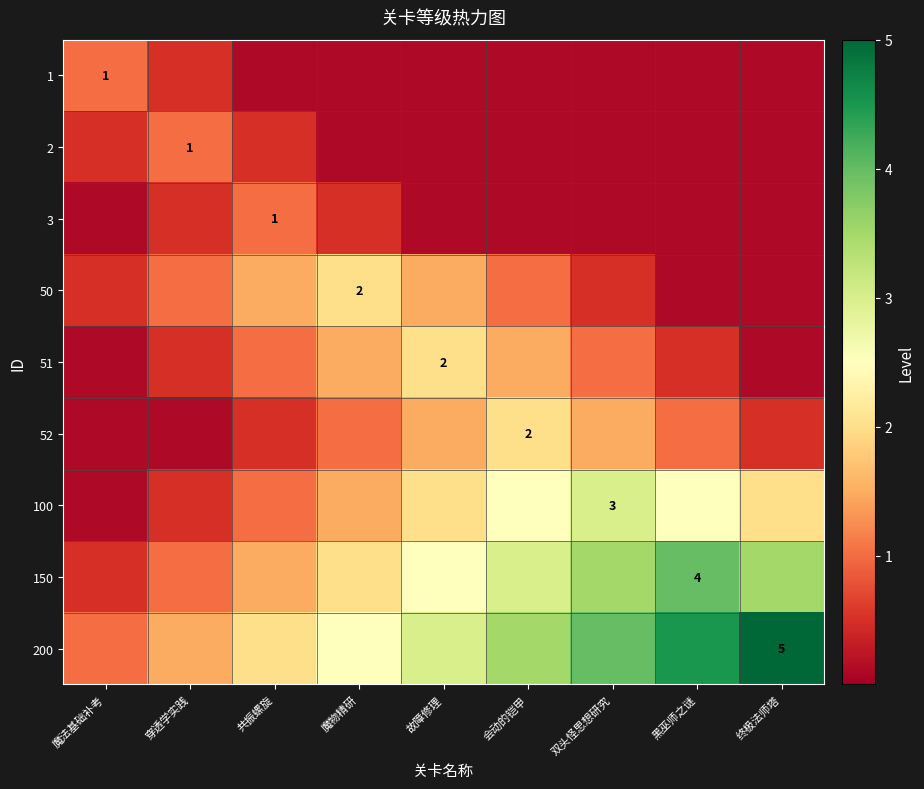

Is it true that 2 equals 1.0 at 穿透学实践?

True